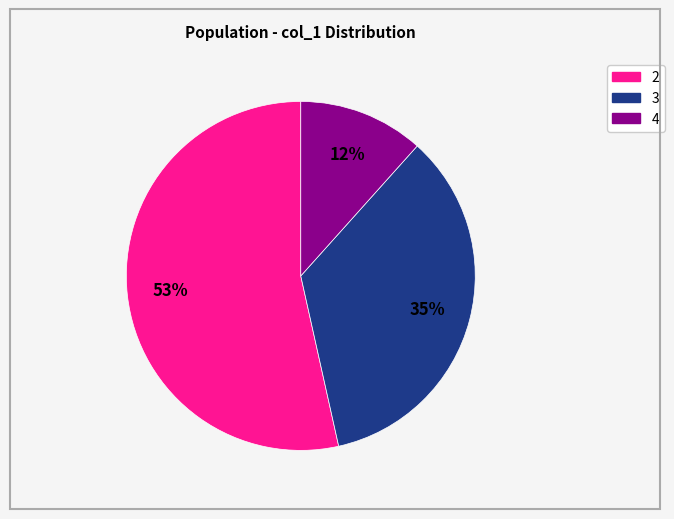

Which category has the biggest portion of the pie?

2